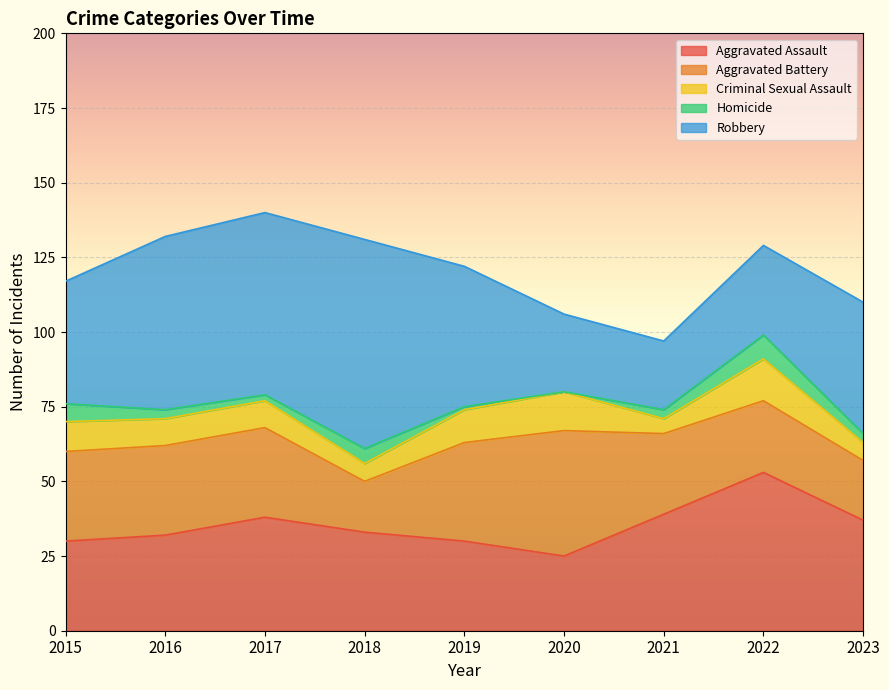

How many data points in Homicide are less than 3?

3